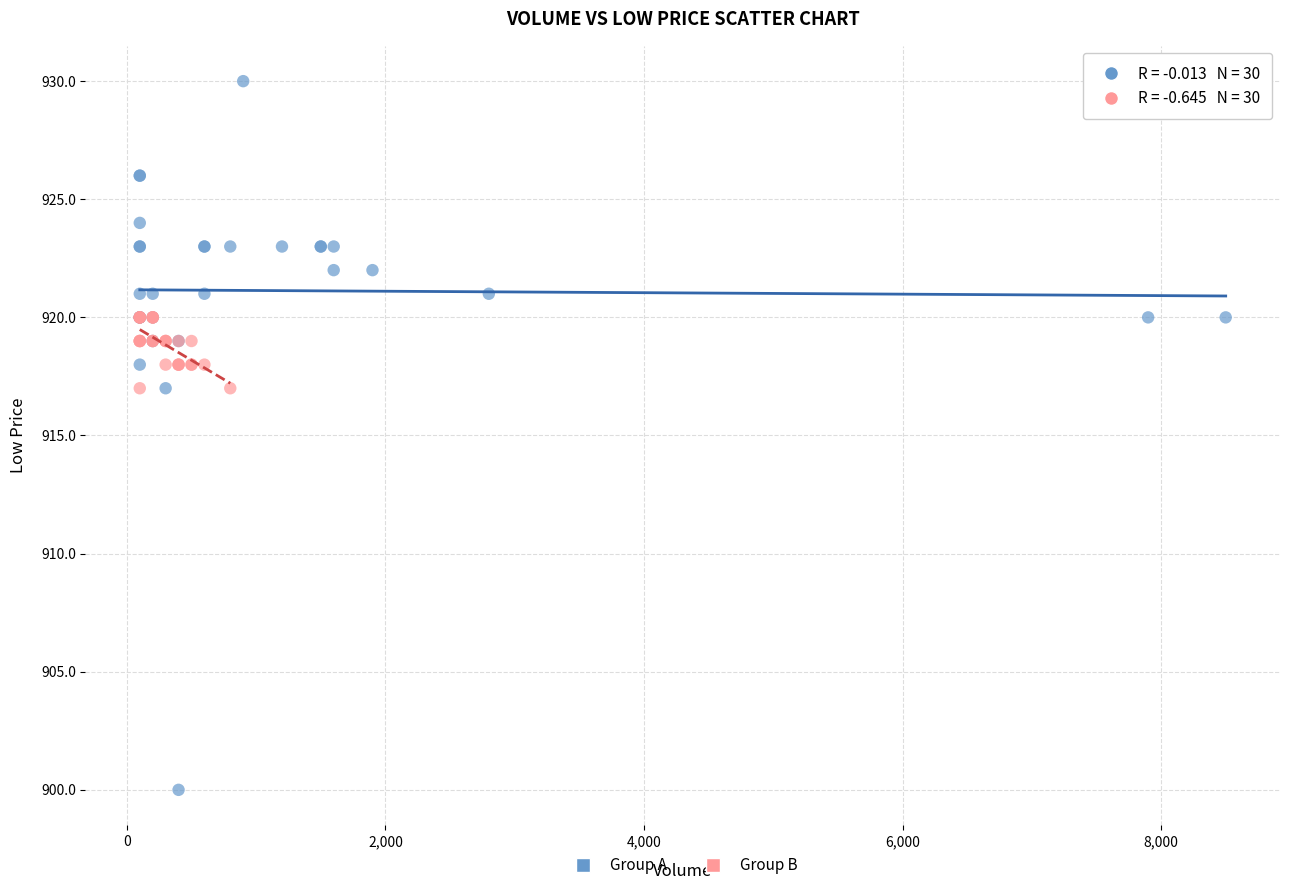

Which series reaches the maximum Y coordinate?

Group A